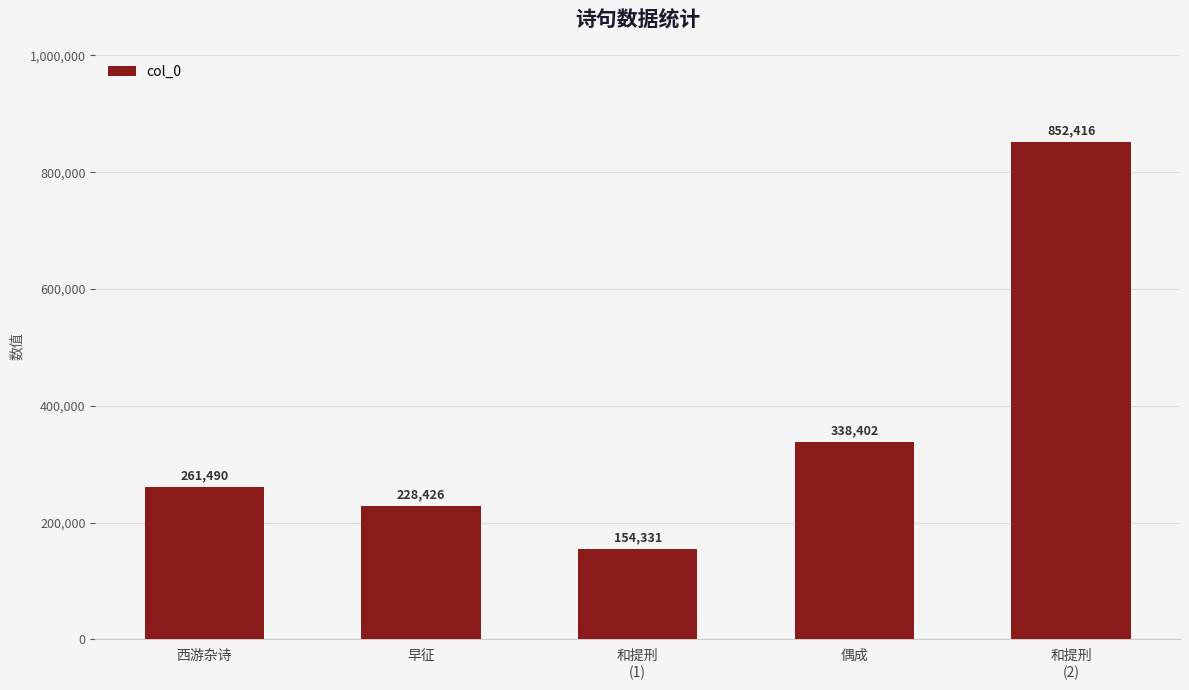

Is it true that the value at 和提刑
(1) is 154331?

True